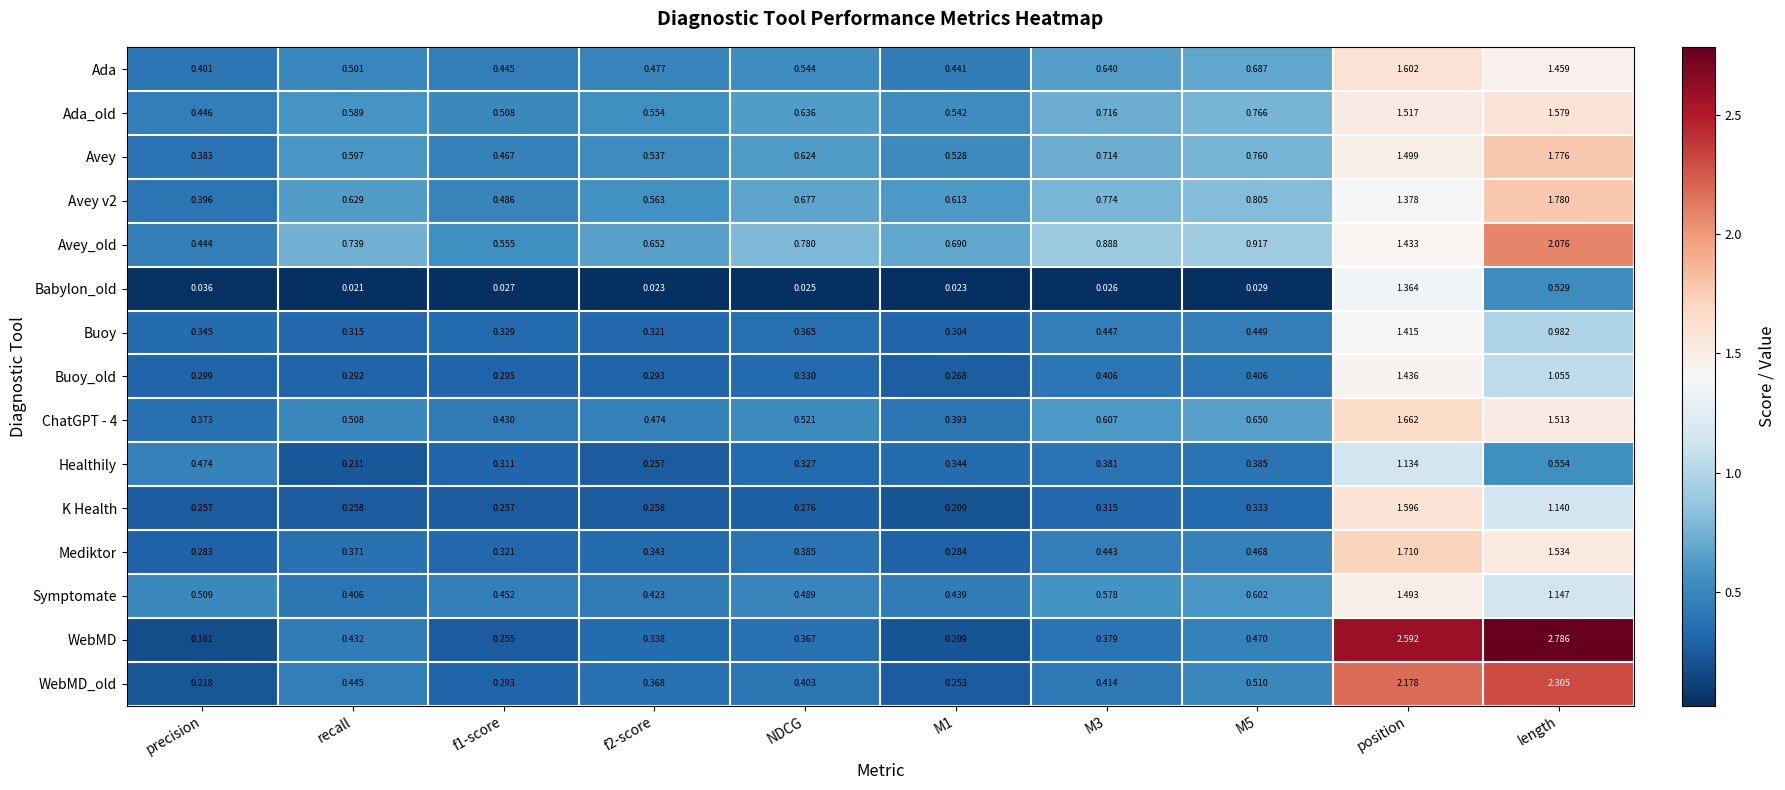

At which label is Symptomate closest to 0?

recall